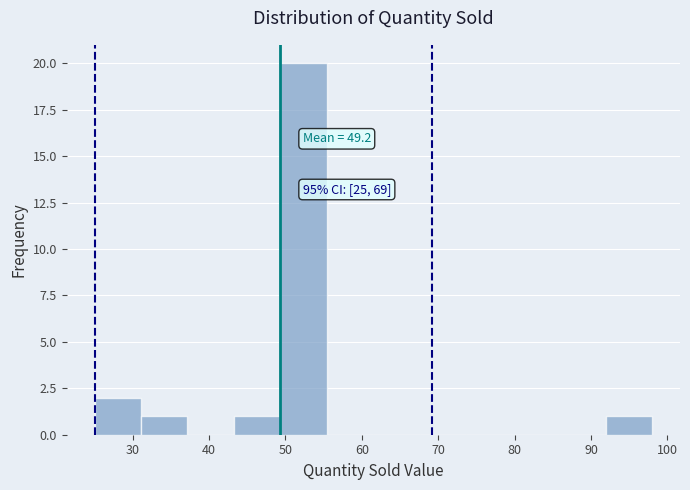

Which range on the x-axis has the tallest bar?

49 to 55